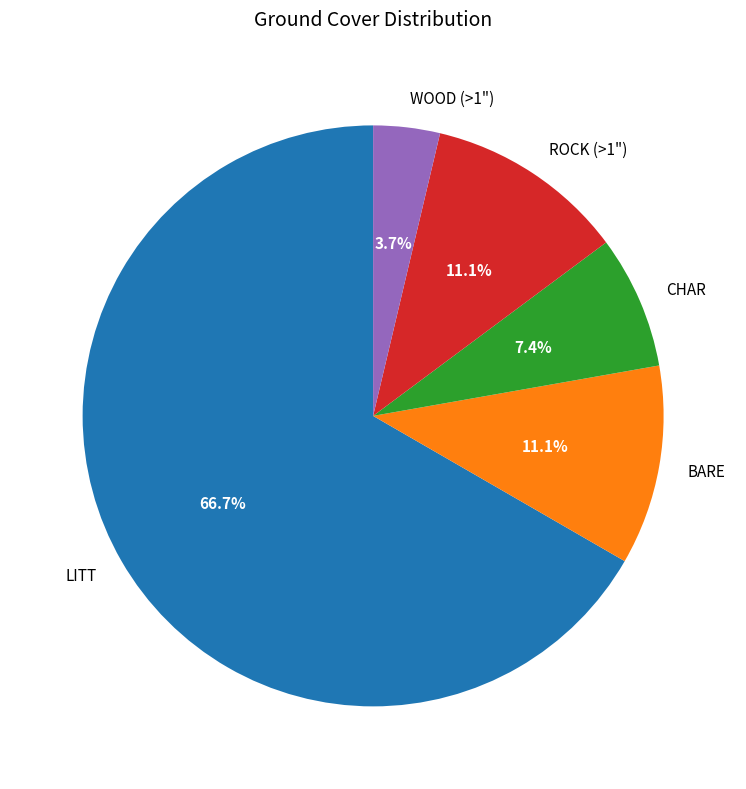

True or false: LITT accounts for 67% of the total.

True